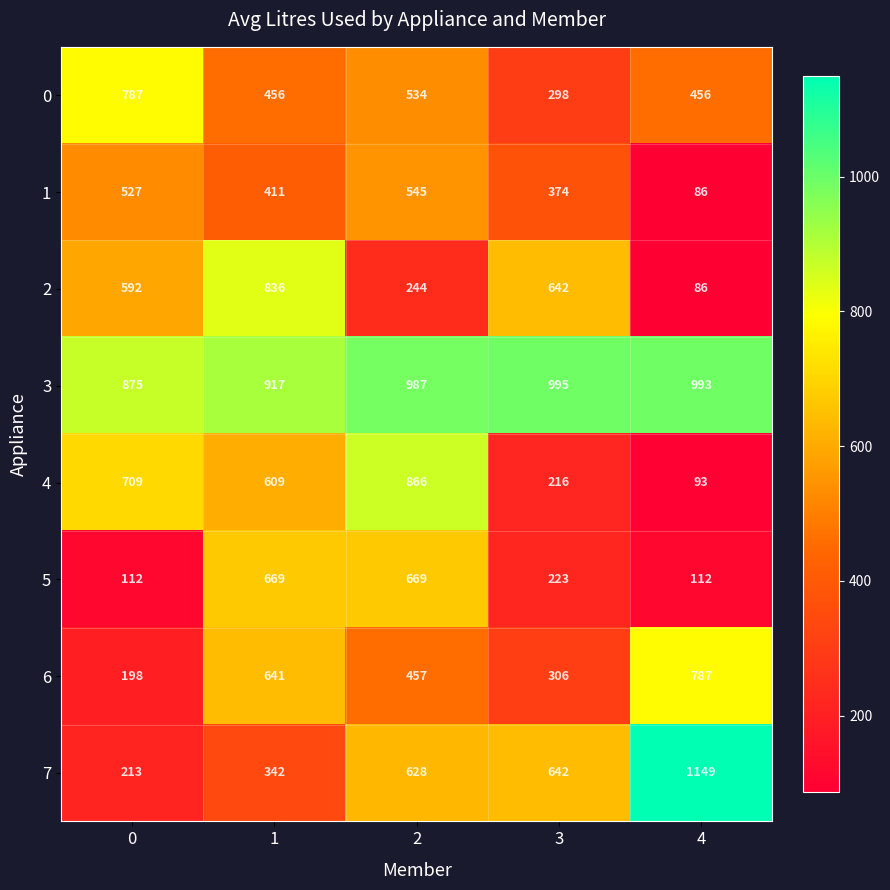

What is the sum of the 7 values at 0 and 1?

555